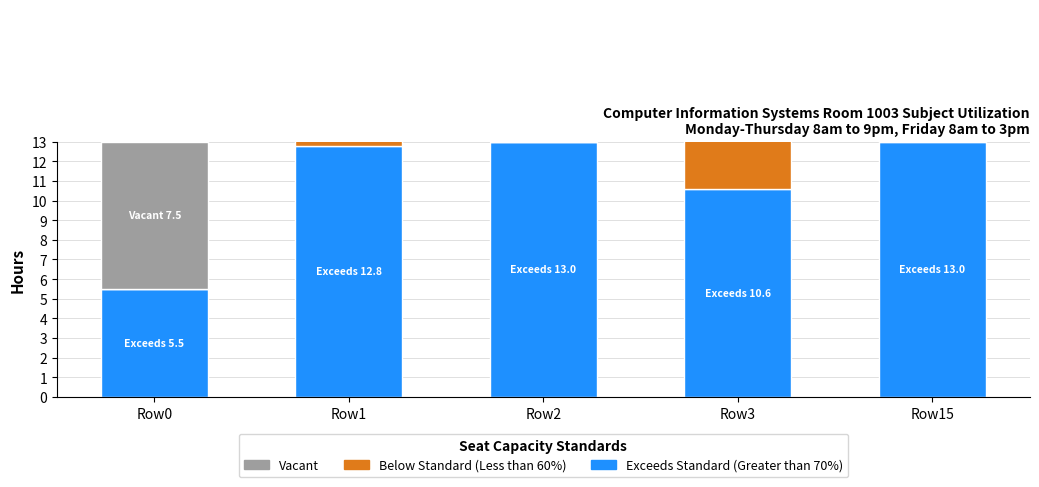

Reading left to right, list all the values displayed in this chart.

Exceeds Standard (Greater than 70%): Row0=5.5	Row1=12.8	Row2=13.0	Row3=10.6	Row15=13.0
Below Standard (Less than 60%): Row0=0.0	Row1=12.6	Row2=0.0	Row3=12.5	Row15=13.0
Vacant: Row0=7.5	Row1=0.0	Row2=0.0	Row3=0.0	Row15=0.0